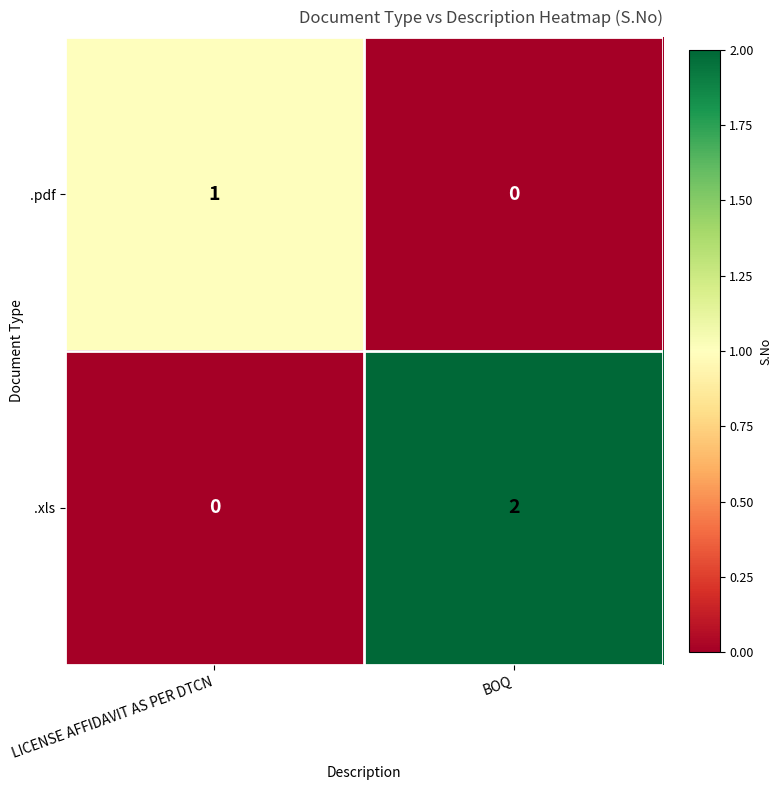

Which series has the largest total across all categories?

.xls